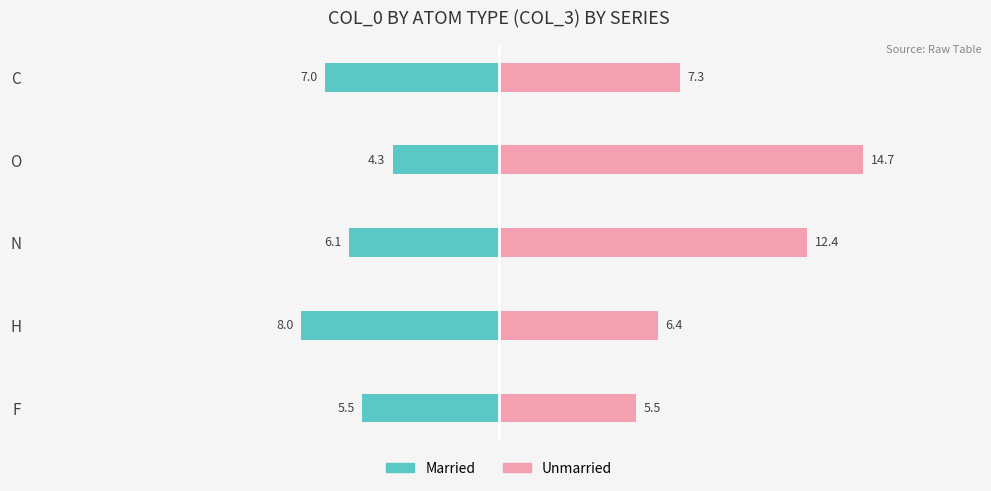

The value of Unmarried at N is 18.8. True or false?

False